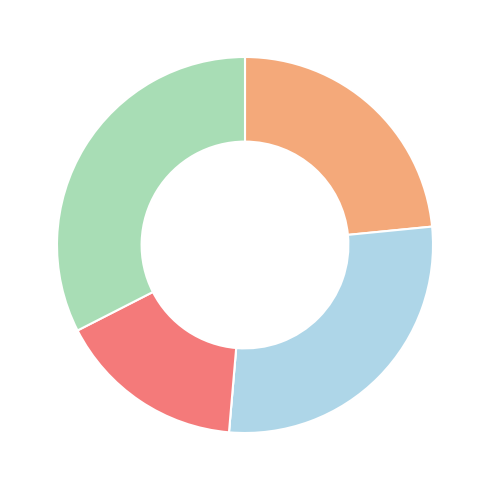

Is there any slice that represents more than half of the pie?

No